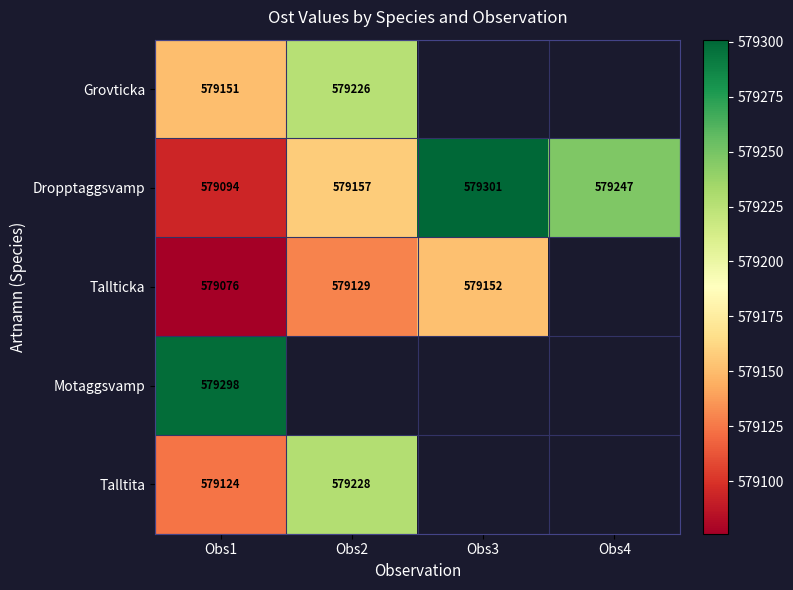

Is the value of Grovticka at Obs1 greater than the value of Tallticka at Obs1?

Yes